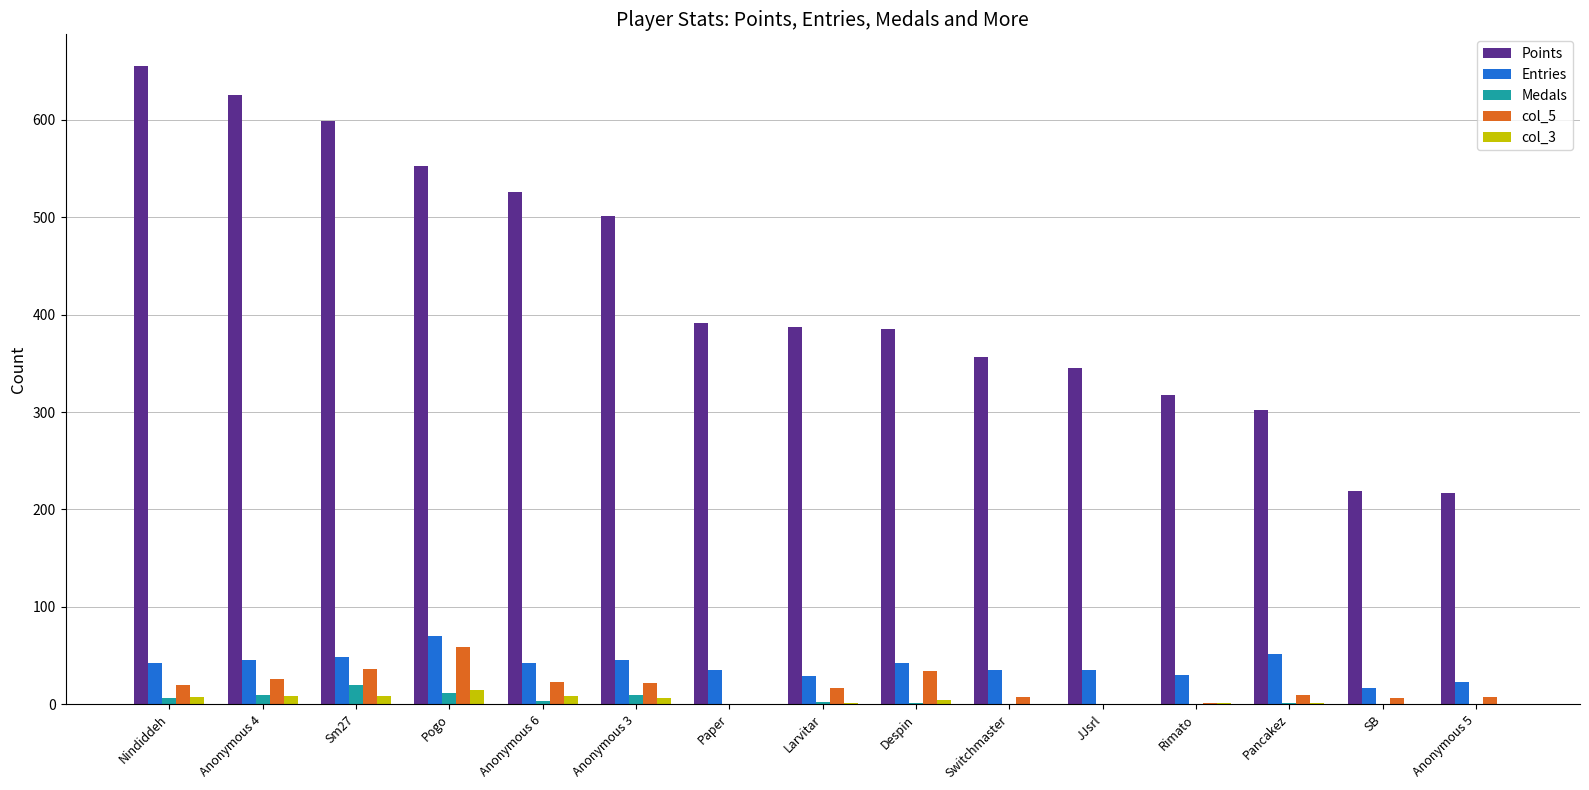

What is the sum of all Medals values?

63